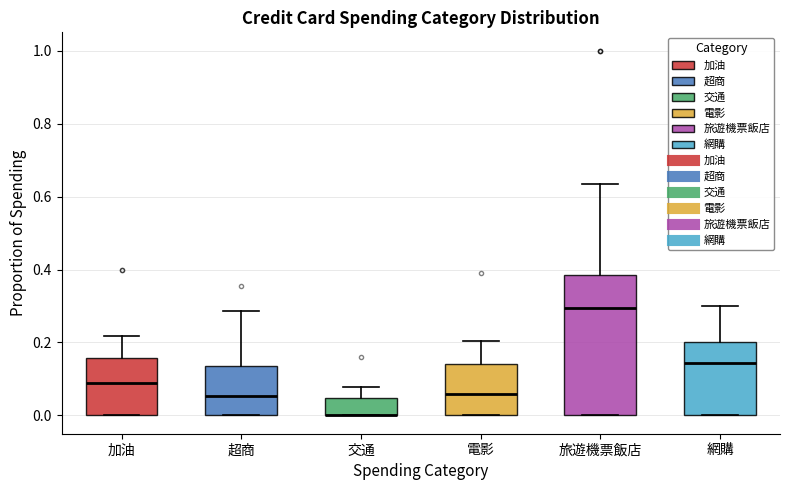

Reading left to right, transcribe this box plot: for each box, give where its median line is, the range the box spans, and where its two whiskers end, as read against the y-axis. The values are not printed on the chart, so give them approximately, as read against the axis.

加油: median 0.08, box 0.00 to 0.16, whiskers 0.00 to 0.22
超商: median 0.06, box 0.00 to 0.14, whiskers 0.00 to 0.28
交通: median 0.00 (drawn on the box's lower edge), box 0.00 to 0.04, whiskers 0.00 to 0.08
電影: median 0.06, box 0.00 to 0.14, whiskers 0.00 to 0.20
旅遊機票飯店: median 0.30, box 0.00 to 0.38, whiskers 0.00 to 0.64
網購: median 0.14, box 0.00 to 0.20, whiskers 0.00 to 0.30